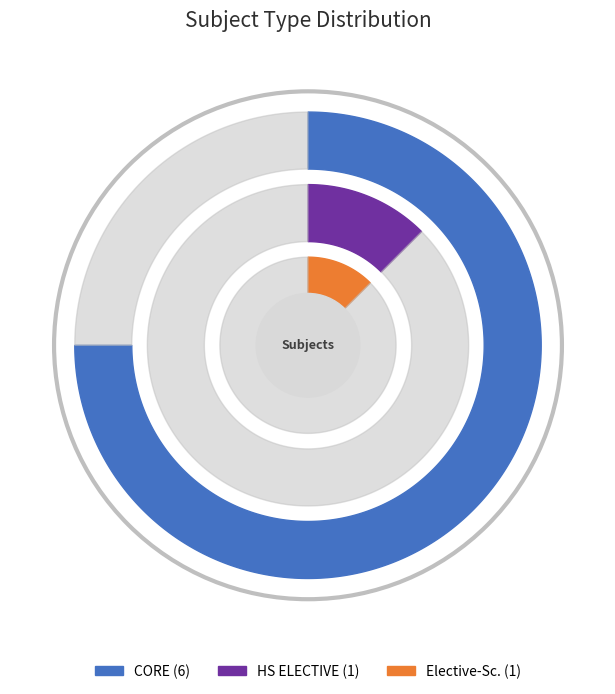

To the nearest percent, what percentage of the pie is HS ELECTIVE?

12%